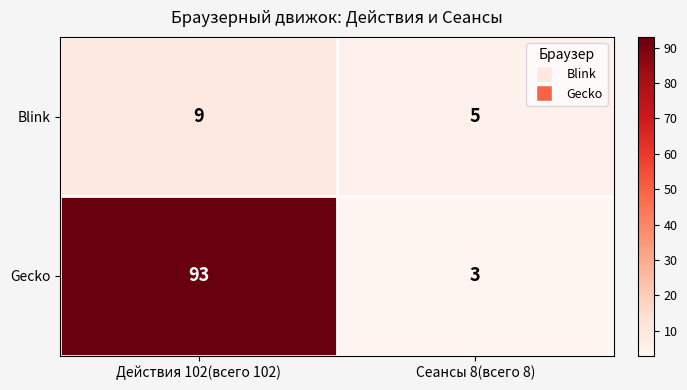

What is the sum of all Blink values?

14